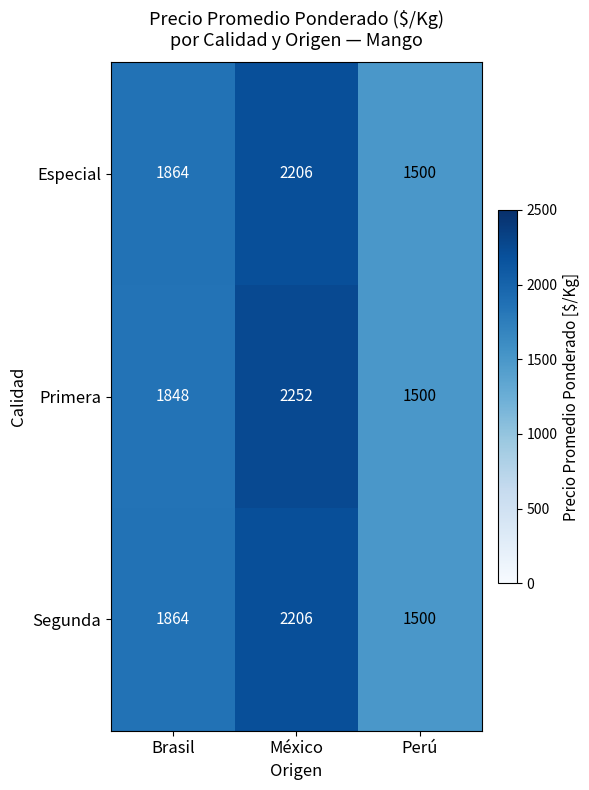

Count the Especial values in the range 1500 to 2206.

3